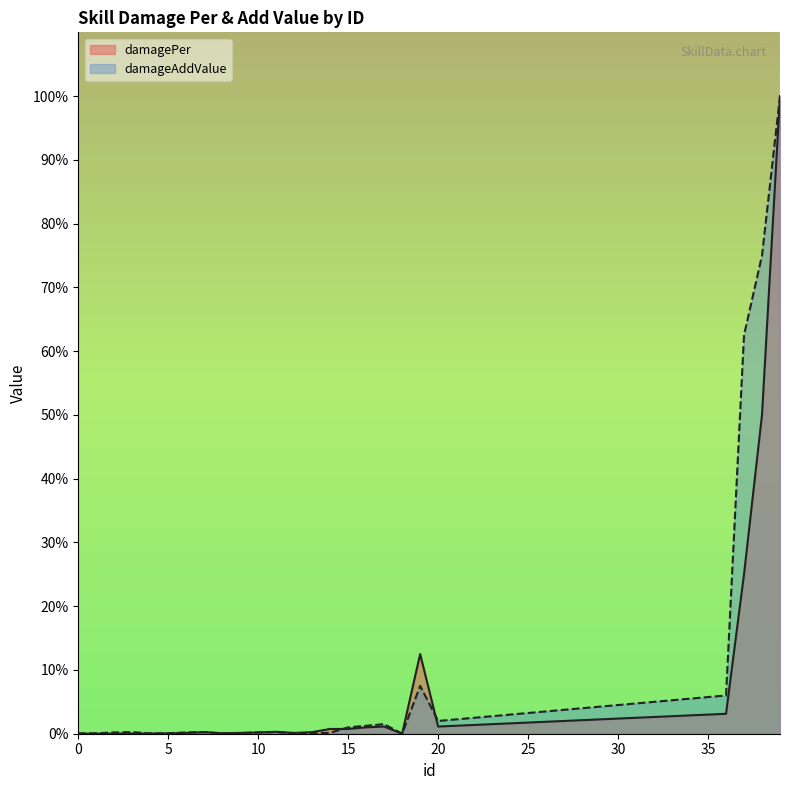

Between 11 and 18, which series saw the biggest shift?

damagePer